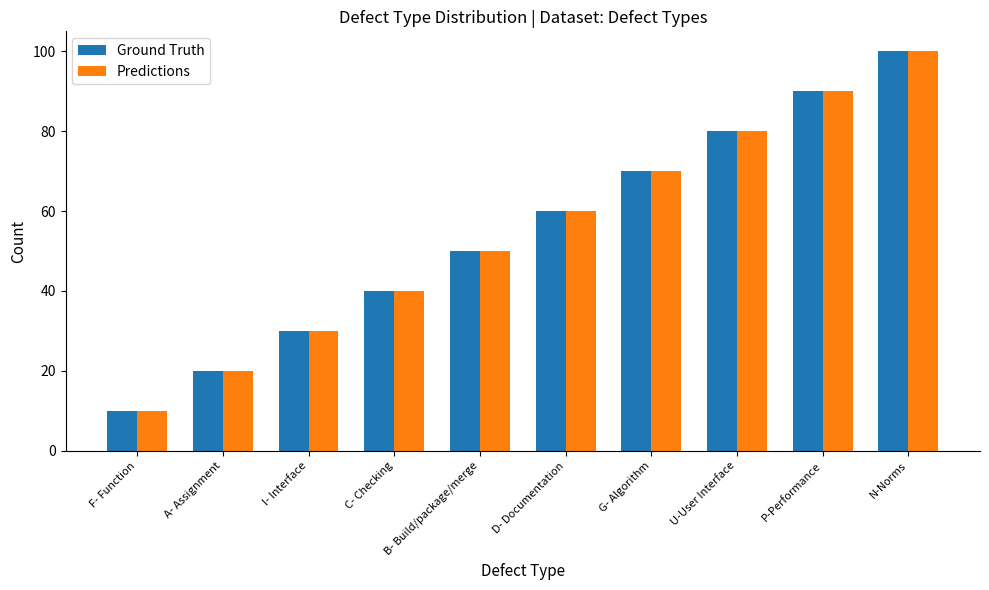

Read the Ground Truth value at F- Function.

10